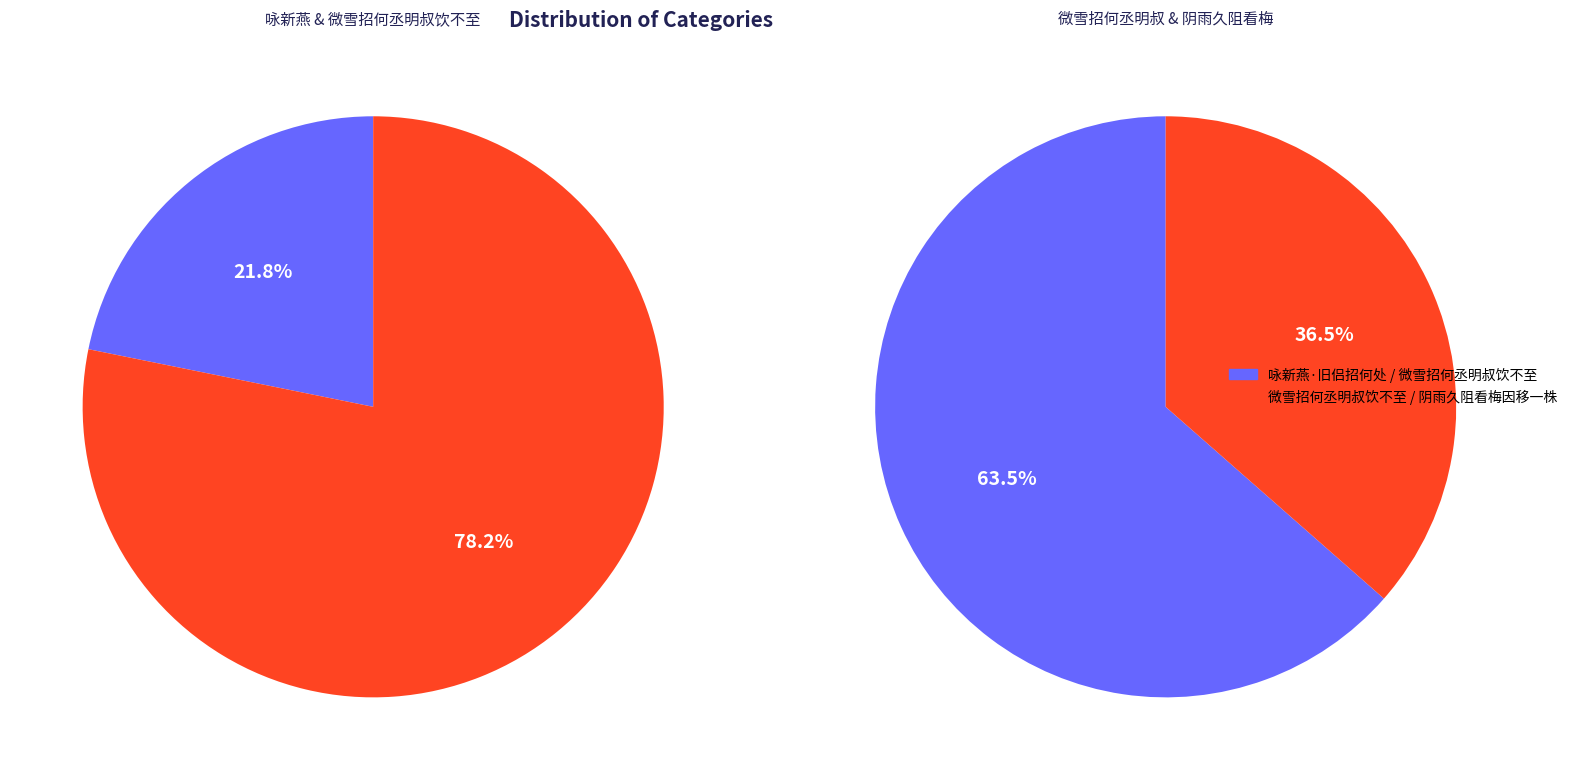

Which category has the biggest portion of the pie?

微雪招何丞明叔饮不至